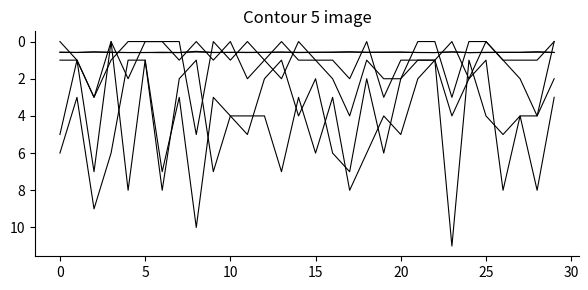

Is this an area chart (filled region under the line)?

No